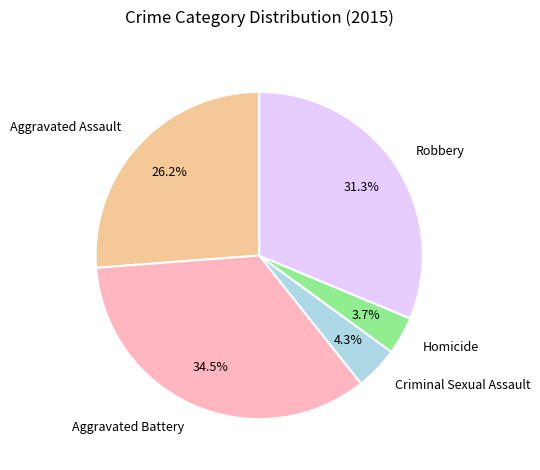

Is there any slice that represents more than half of the pie?

No